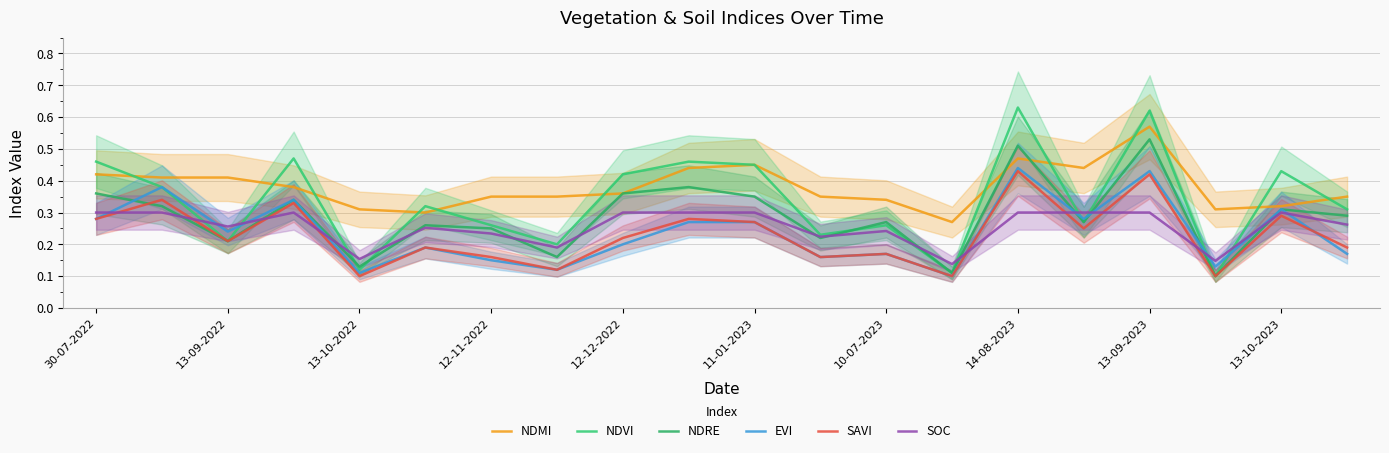

The value of SOC at 17 is 0.0. True or false?

False